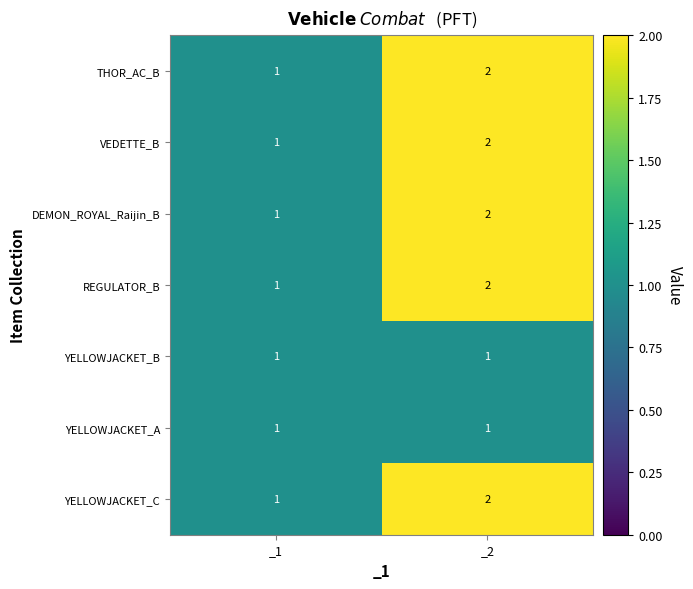

Rank the categories by VEDETTE_B value from highest to lowest.

_2, _1